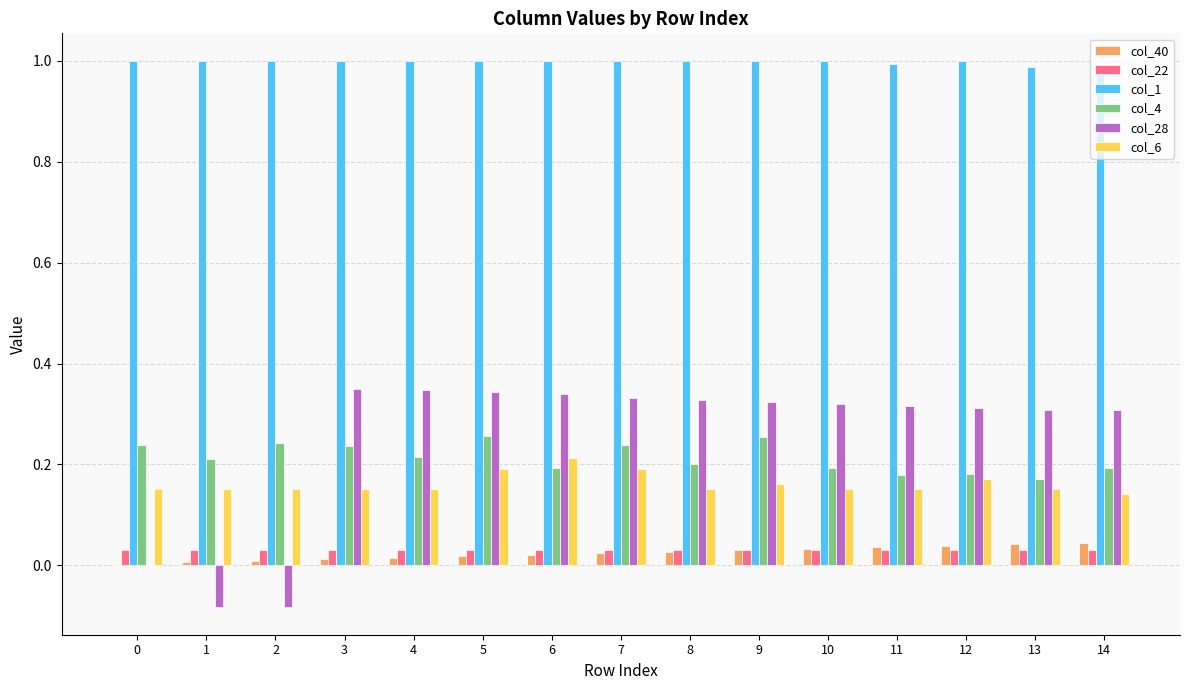

Which series changed the most between 0 and 8?

col_28